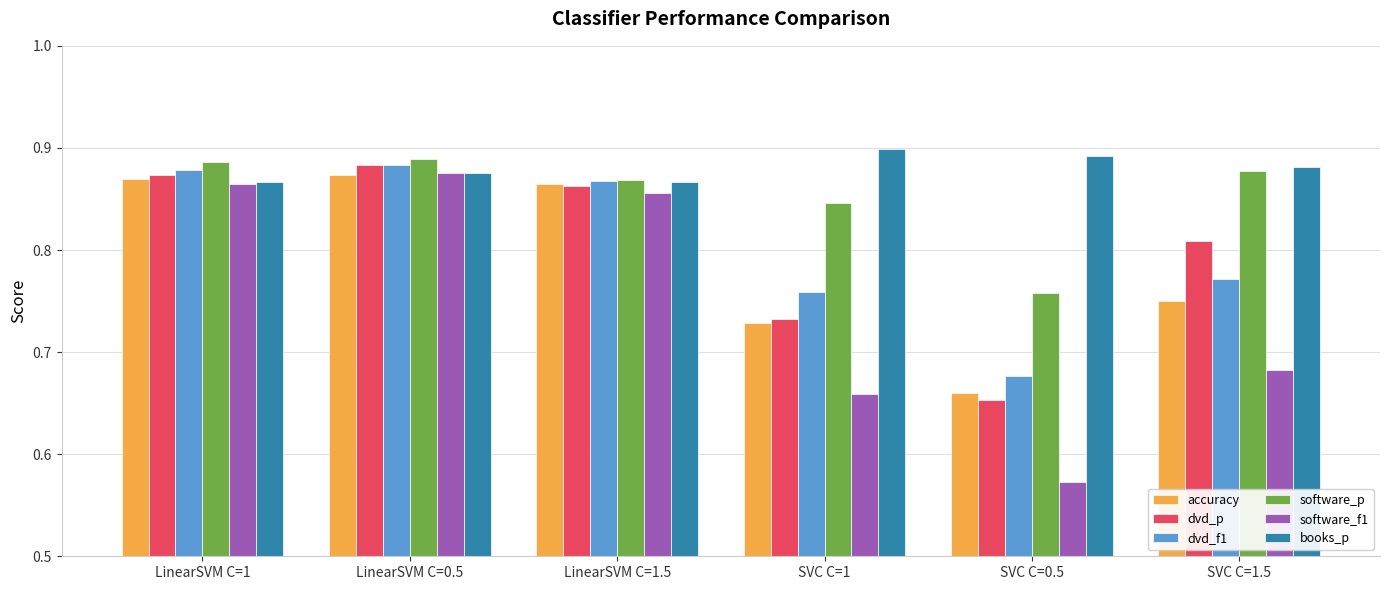

Count the accuracy values in the range 0 to 1.

6